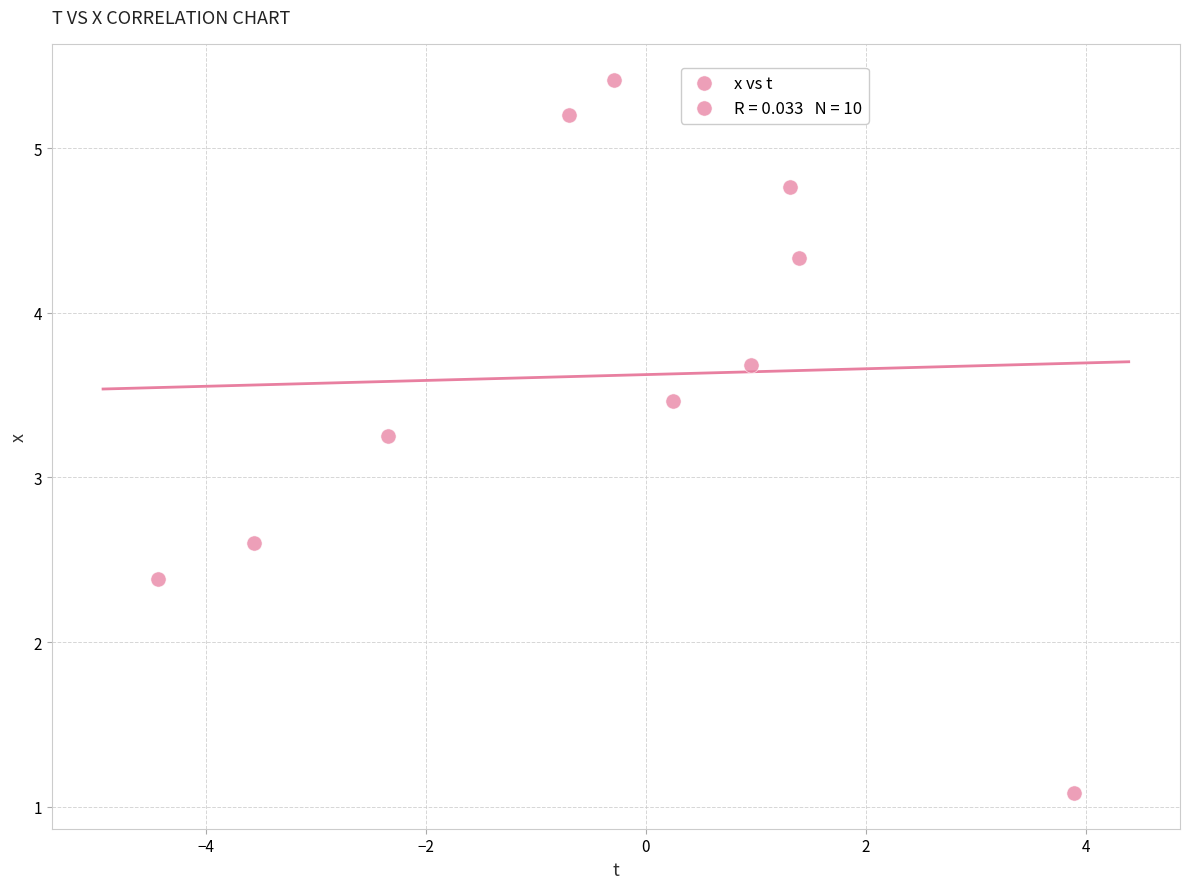

What is the average Y value?

3.6